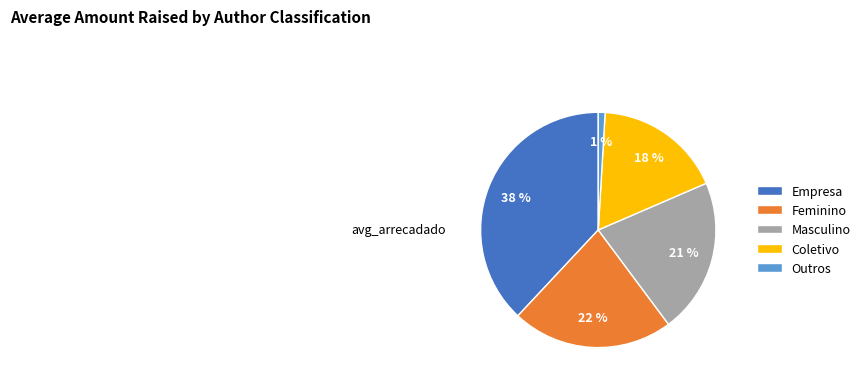

The Masculino slice represents 8% of the pie. True or false?

False